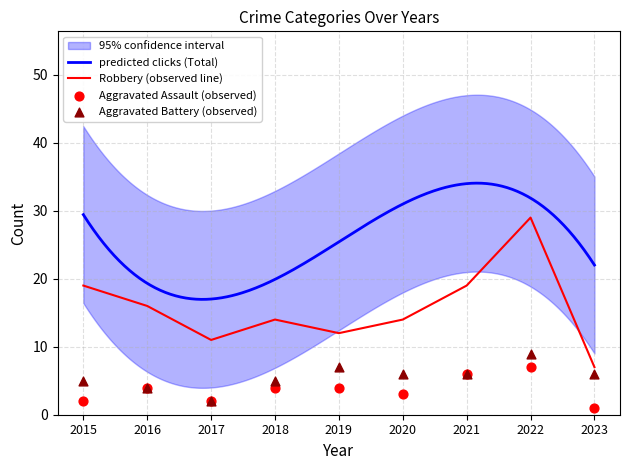

At which category is the sum across all series the highest?

2022